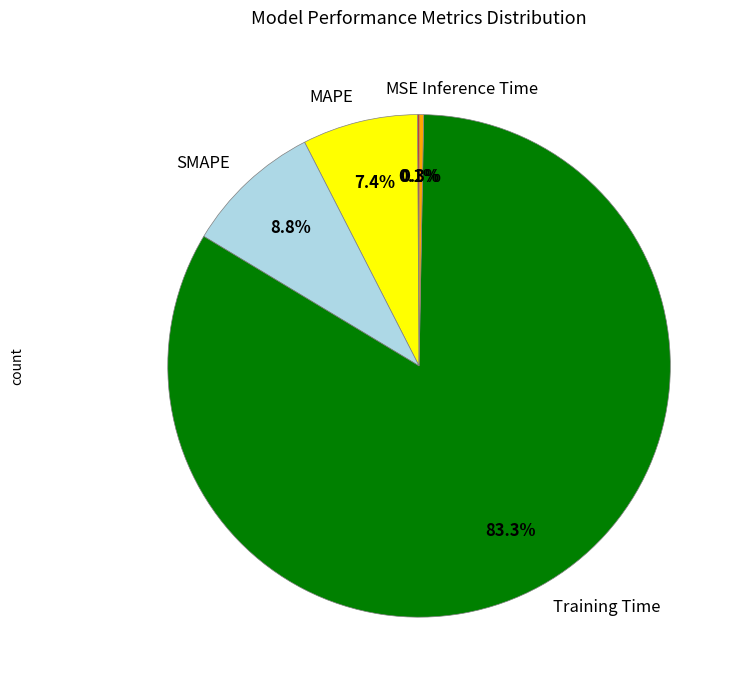

True or false: SMAPE accounts for 2% of the total.

False